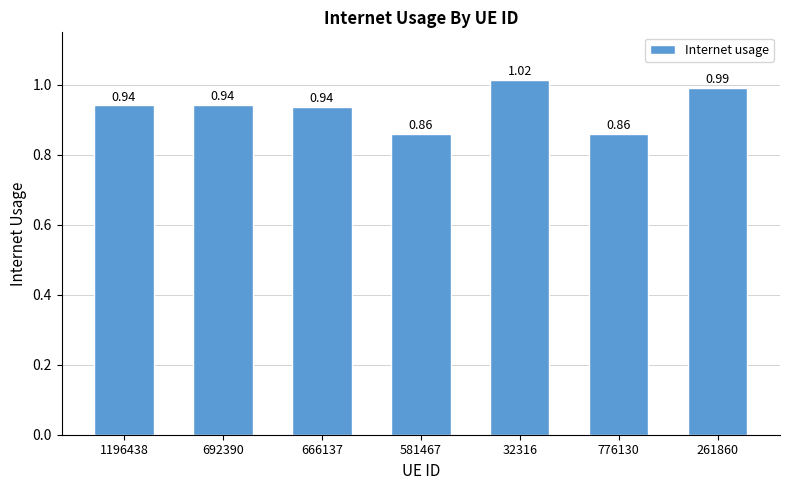

Which has a higher value, 776130 or 666137?

666137